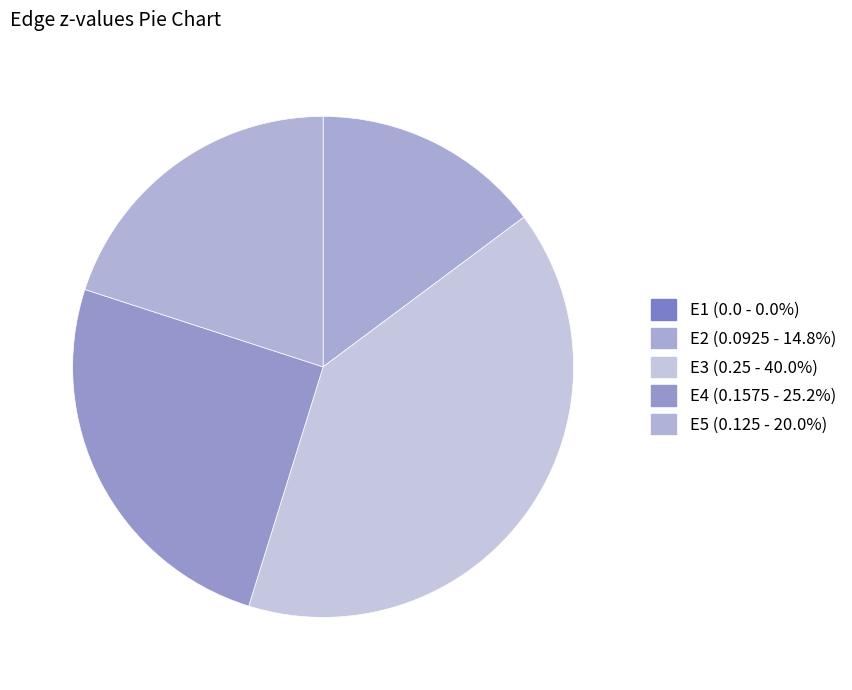

To the nearest percent, what is the difference between the largest and smallest slice percentages?

40%